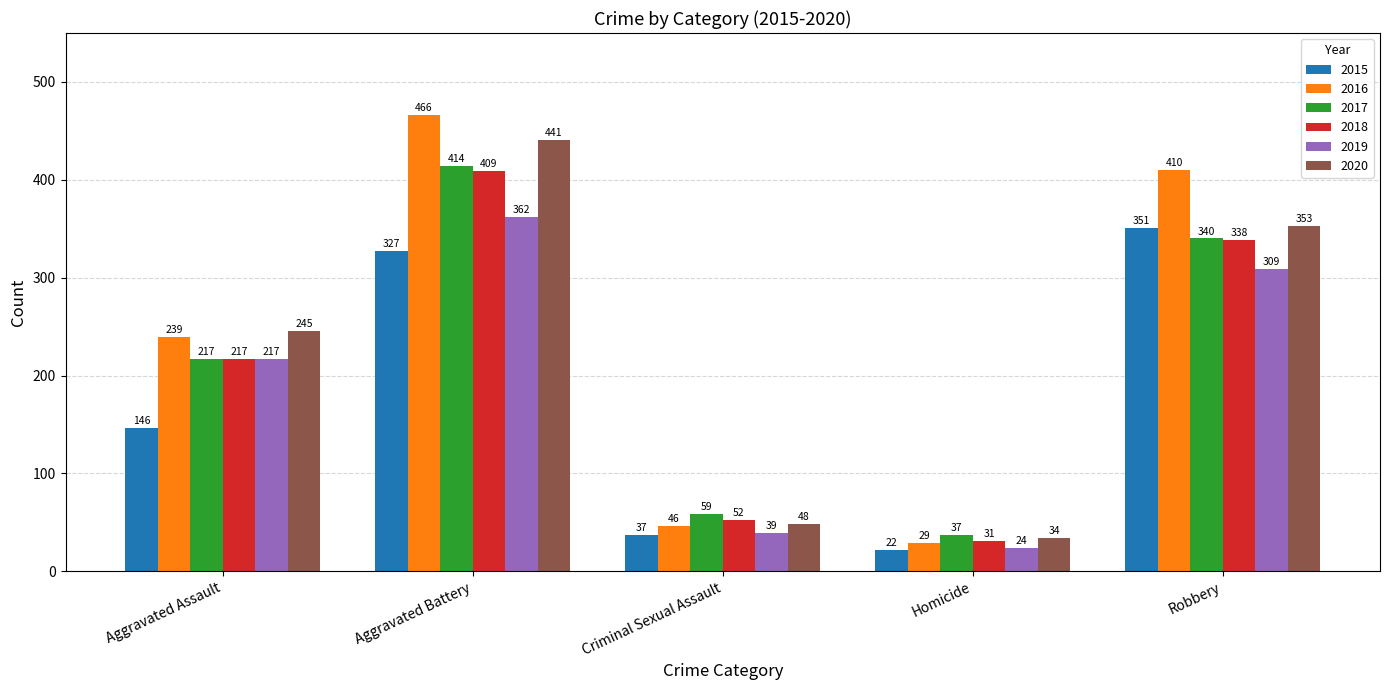

At Robbery, list the series in order from largest to smallest.

2016, 2020, 2015, 2017, 2018, 2019